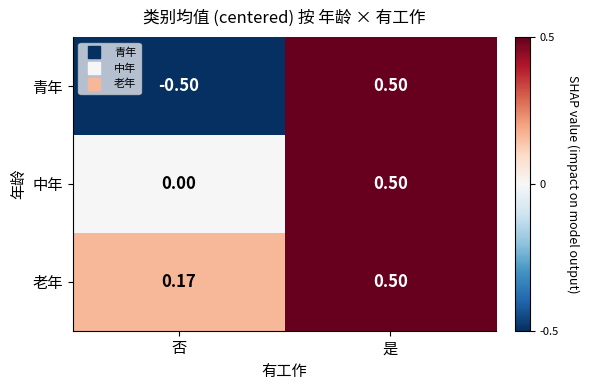

At which label does 青年 reach its minimum?

否